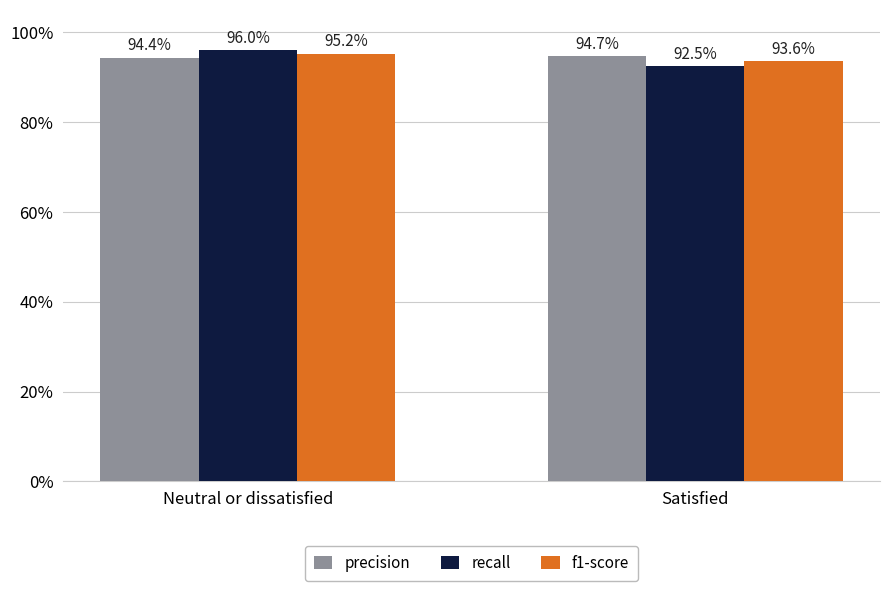

Are the bars grouped side by side (vs. stacked)?

Yes